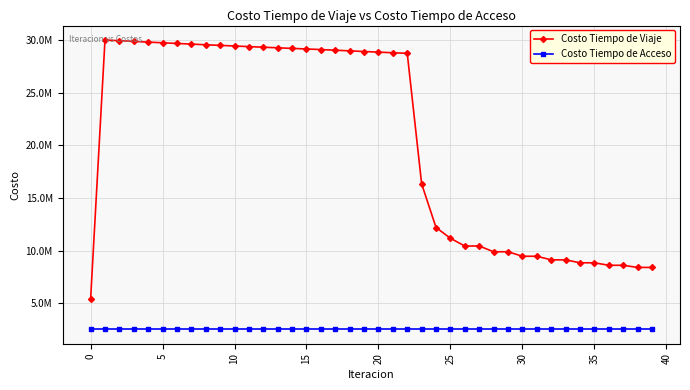

True or false: Costo Tiempo de Acceso has more than 0 points higher than both neighbors.

False